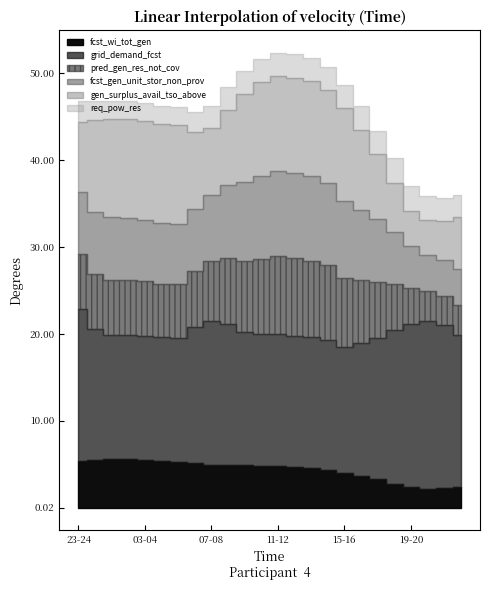

Reading left to right, transcribe all the data shown in this chart.

fcst_wi_tot_gen: 23-24=5388	00-01=5485	01-02=5542	02-03=5552	03-04=5501	04-05=5414	05-06=5292	06-07=5107	07-08=4954	08-09=4956	09-10=4910	10-11=4839	11-12=4753	12-13=4624	13-14=4508	14-15=4325	15-16=4014	16-17=3681	17-18=3274	18-19=2745	19-20=2319	20-21=2137	21-22=2201	22-23=2343
grid_demand_fcst: 23-24=17415	00-01=15072	01-02=14365	02-03=14336	03-04=14277	04-05=14191	05-06=14248	06-07=15706	07-08=16540	08-09=16122	09-10=15289	10-11=15098	11-12=15220	12-13=15176	13-14=15077	14-15=14986	15-16=14488	16-17=15209	17-18=16235	18-19=17704	19-20=18865	20-21=19315	21-22=18827	22-23=17505
pred_gen_res_not_cov: 23-24=6385	00-01=6317	01-02=6328	02-03=6321	03-04=6266	04-05=6179	05-06=6152	06-07=6376	07-08=6886	08-09=7648	09-10=8235	10-11=8696	11-12=8948	12-13=8934	13-14=8831	14-15=8564	15-16=7973	16-17=7295	17-18=6423	18-19=5248	19-20=4116	20-21=3464	21-22=3380	22-23=3441
fcst_gen_unit_stor_non_prov: 23-24=7157	00-01=7146	01-02=7185	02-03=7156	03-04=7098	04-05=7011	05-06=6983	06-07=7154	07-08=7644	08-09=8457	09-10=9097	10-11=9564	11-12=9840	12-13=9831	13-14=9728	14-15=9452	15-16=8858	16-17=8109	17-18=7234	18-19=6008	19-20=4866	20-21=4169	21-22=4093	22-23=4154
gen_surplus_avail_tso_above: 23-24=8071	00-01=10606	01-02=11320	02-03=11387	03-04=11399	04-05=11404	05-06=11364	06-07=8856	07-08=7654	08-09=8603	09-10=10066	10-11=10767	11-12=10893	12-13=10914	13-14=10924	14-15=10752	15-16=10606	16-17=9214	17-18=7488	18-19=5679	19-20=4015	20-21=3984	21-22=4437	22-23=5957
req_pow_res: 23-24=2340	00-01=2182	01-02=2084	02-03=2017	03-04=2005	04-05=2000	05-06=2040	06-07=2349	07-08=2582	08-09=2670	09-10=2679	10-11=2637	11-12=2665	12-13=2679	13-14=2665	14-15=2651	15-16=2686	16-17=2712	17-18=2748	18-19=2815	19-20=2833	20-21=2802	21-22=2709	22-23=2524